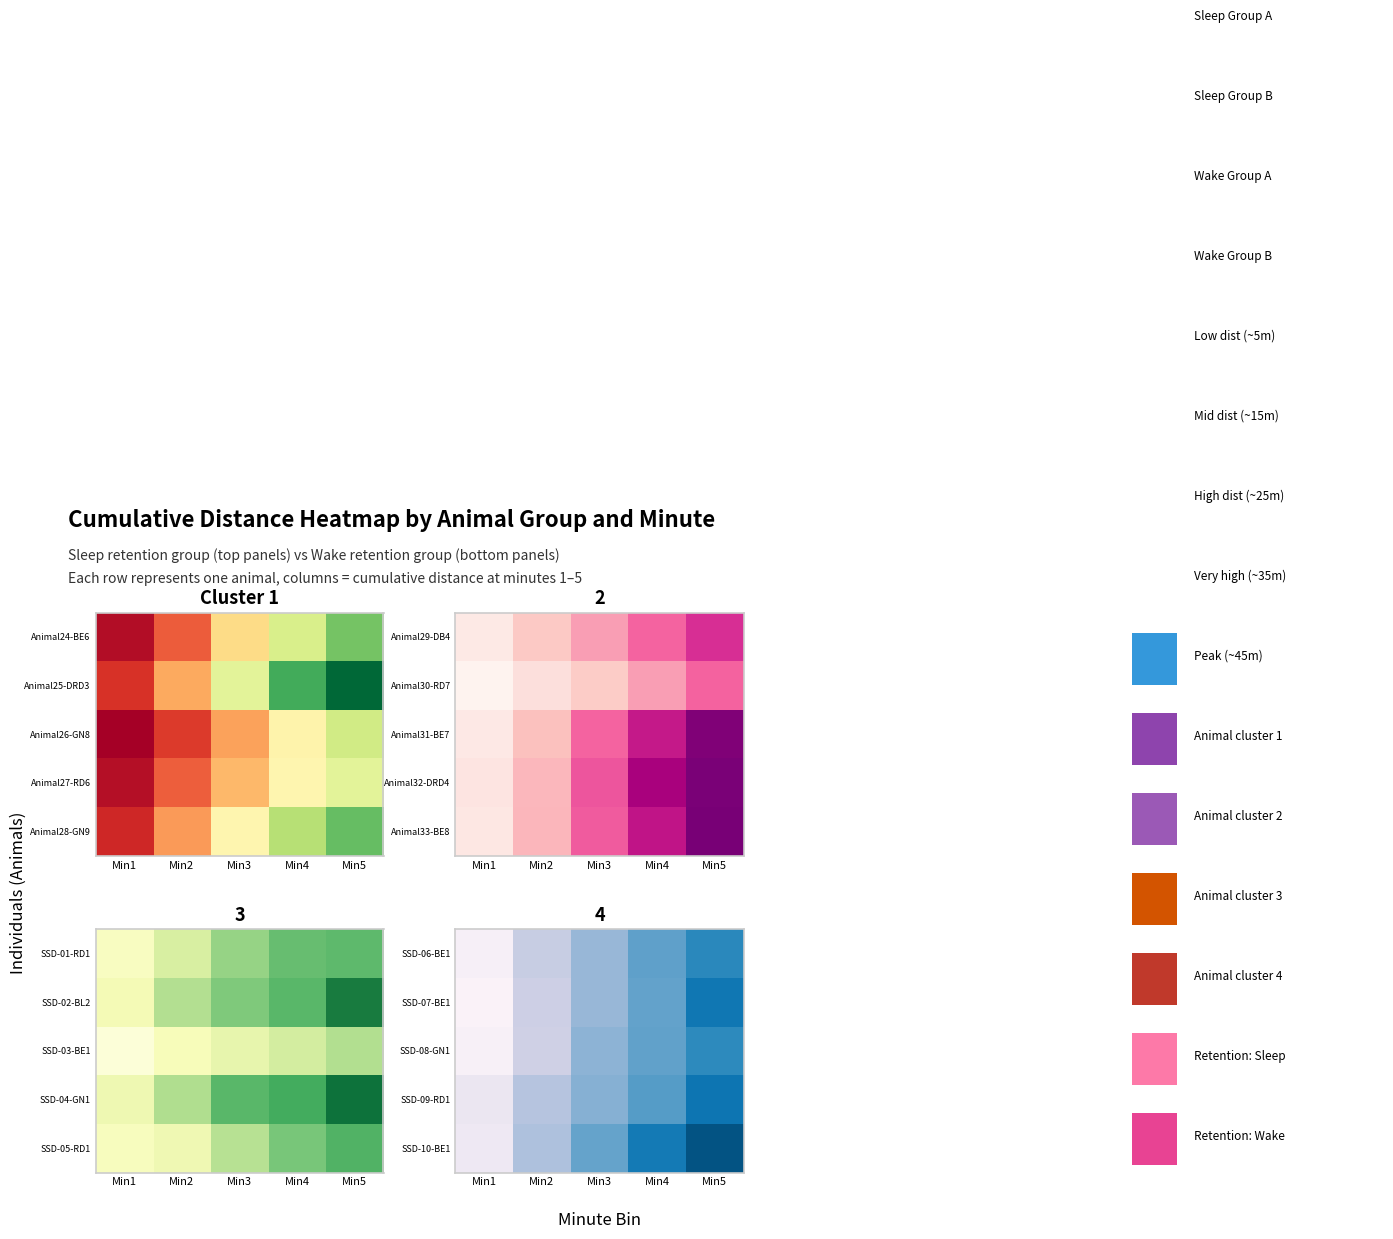

What is the lowest value of the SSD-06-BE1 series?

8.1